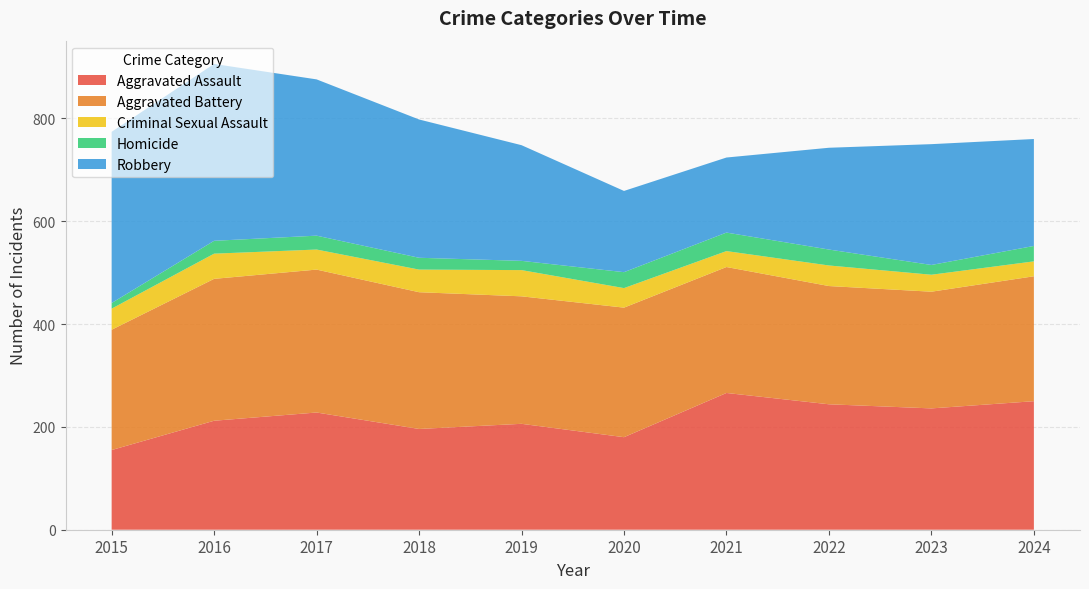

Reading right to left, extract all data points from this chart.

Aggravated Assault: 250	236	244	266	180	206	196	228	212	155
Aggravated Battery: 243	227	230	245	252	248	266	278	276	234
Criminal Sexual Assault: 29	33	40	31	38	51	44	39	49	41
Homicide: 30	19	31	36	31	18	23	27	25	11
Robbery: 208	235	198	146	158	225	269	304	344	333